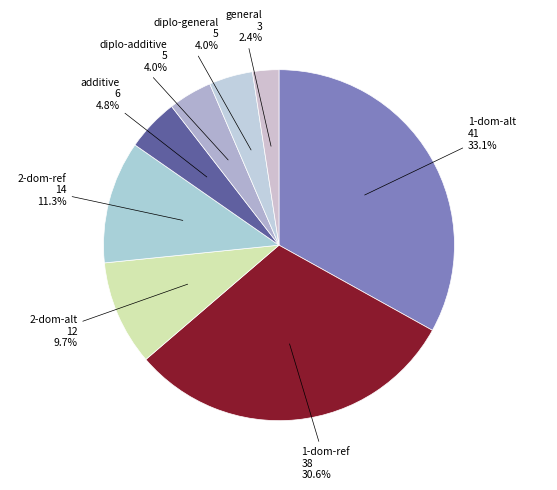

What percentage is NOT represented by 2-dom-alt?

90.3%